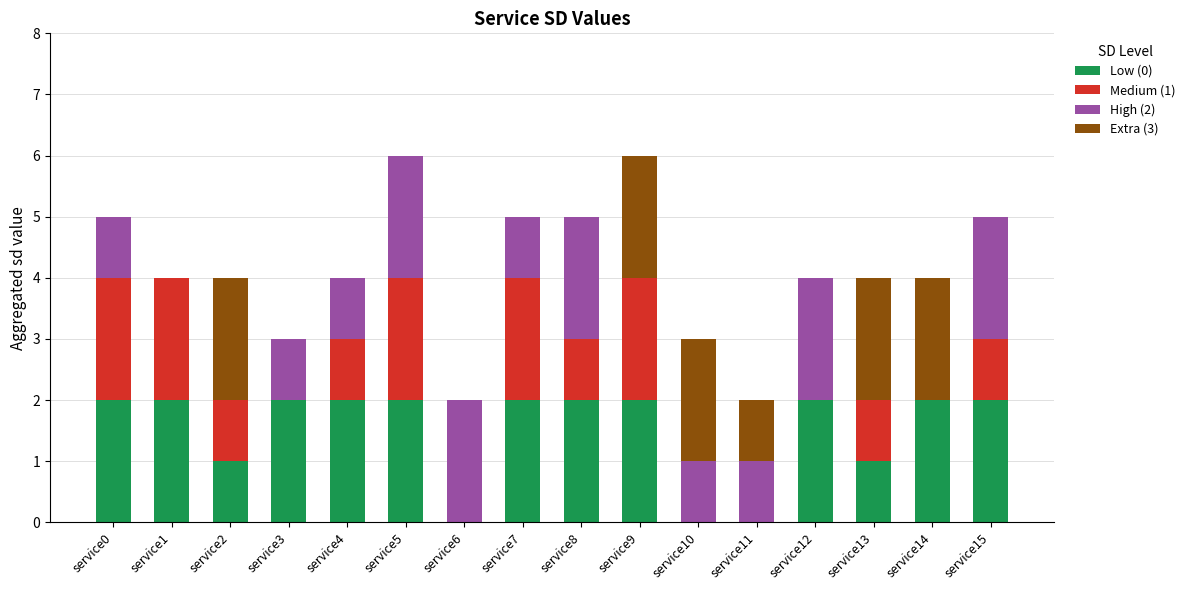

What is the total value across all series at service13?

4